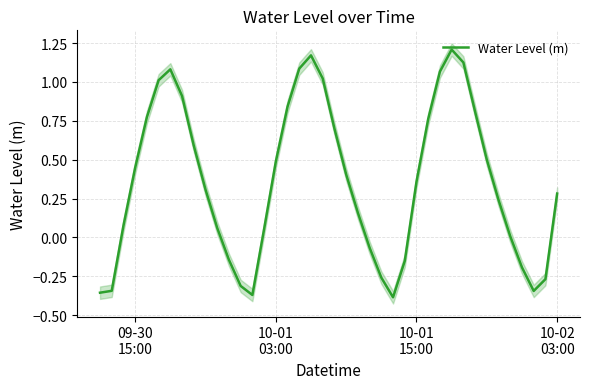

How many interior local valleys (lower than both neighbors) does the data have?

3